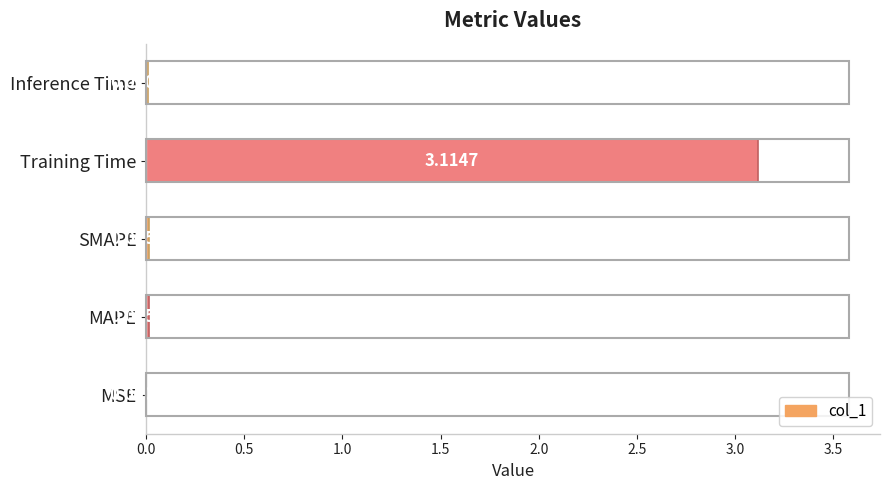

What is the sum of all values?

3.2